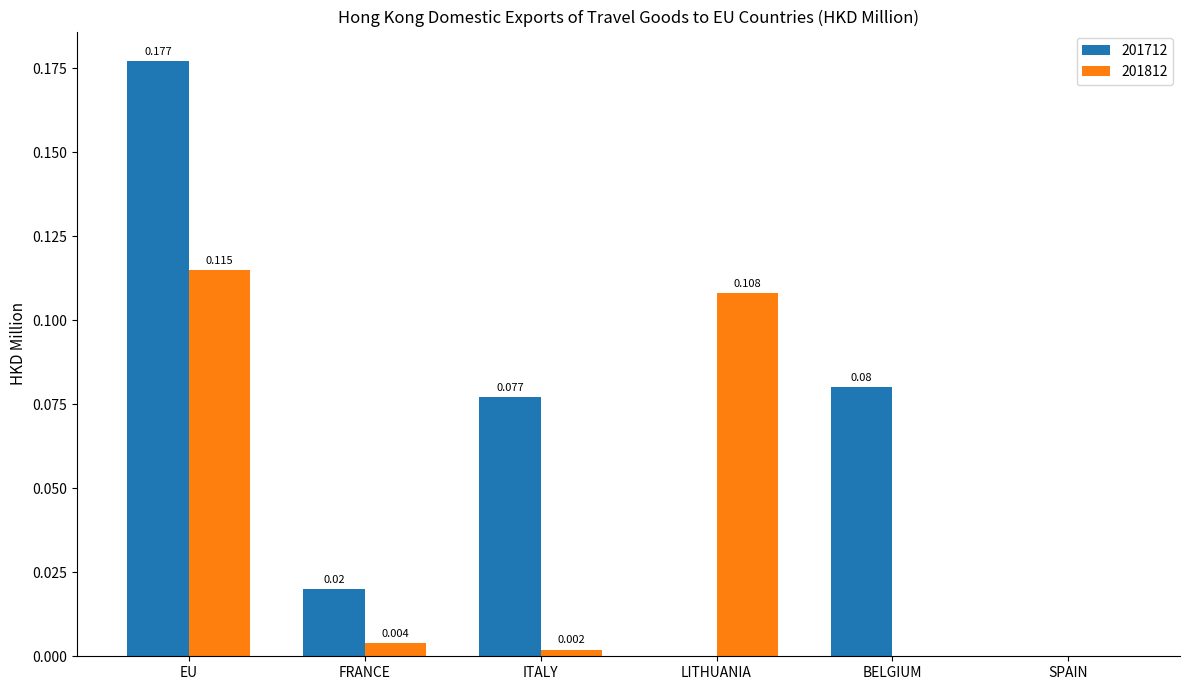

Is the value of 201712 at LITHUANIA greater than the value of 201812 at FRANCE?

No